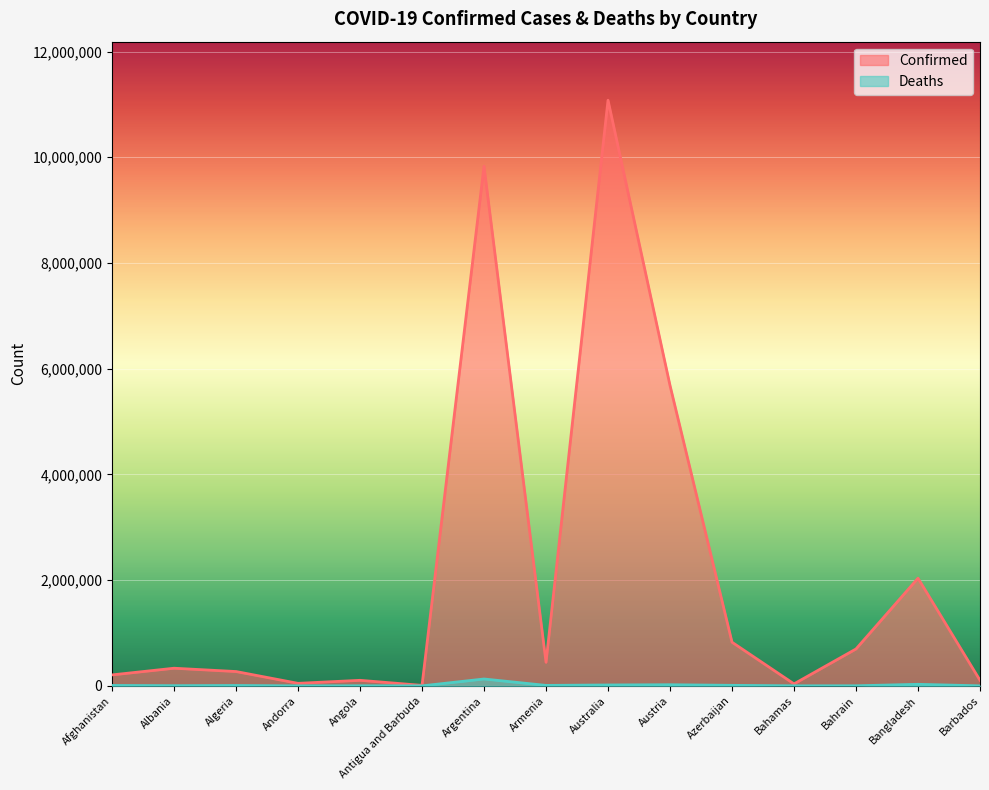

What is the difference between the Confirmed values at Andorra and Barbados?

57258